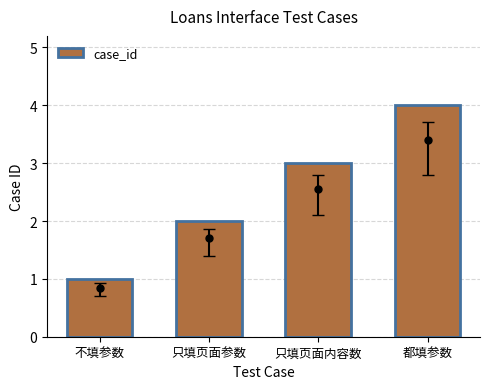

What is the label of the 3rd bar from the right?

只填页面参数